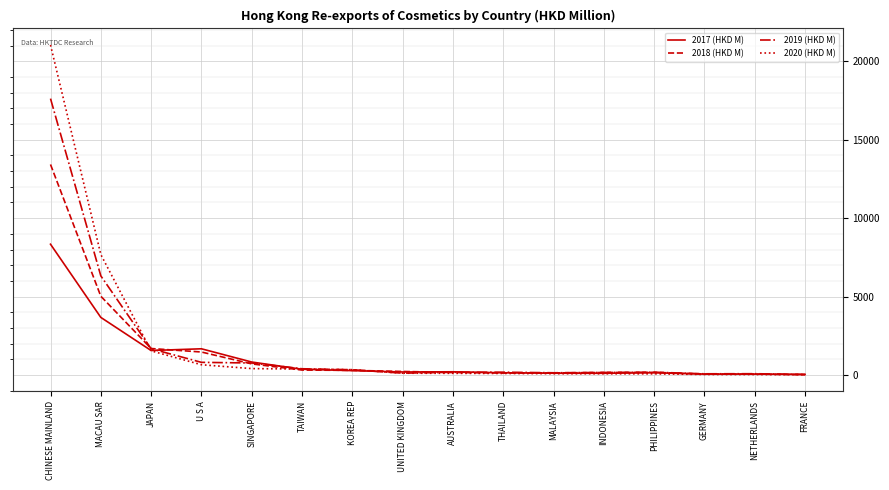

Is the value of 2018 (HKD M) at AUSTRALIA greater than the value of 2020 (HKD M) at U S A?

No